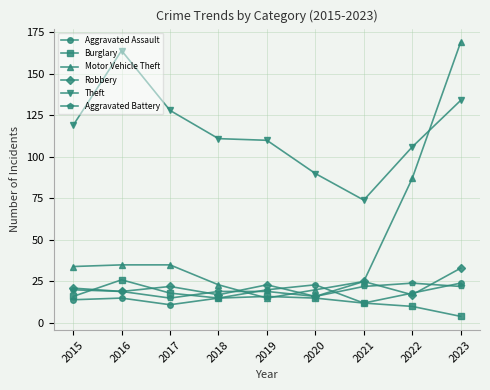

What is the sum of the Robbery values at 2015 and 2023?

54